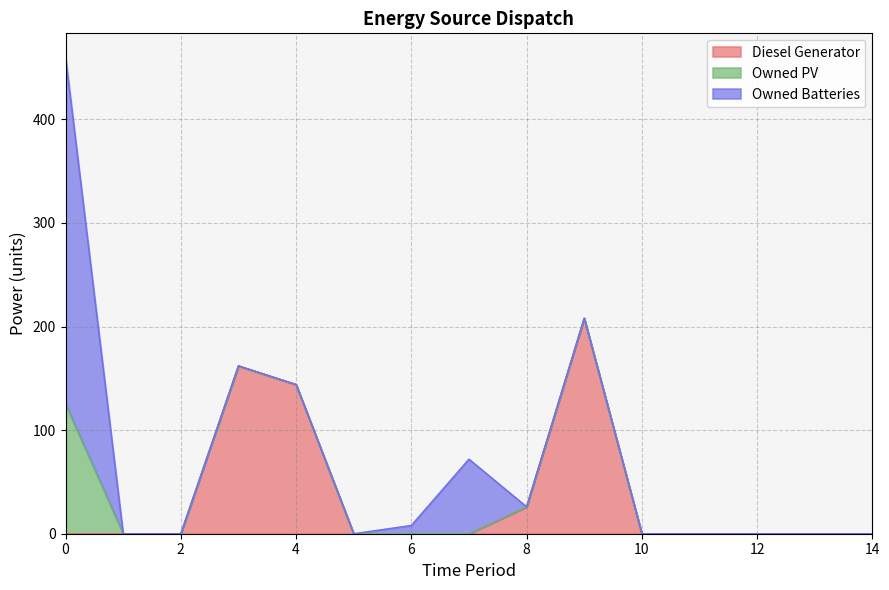

Reading left to right, transcribe all the data shown in this chart.

Diesel Generator: 0	0	0	162	144	0	0	0	26	208	0	0	0	0	0
Owned PV: 125	0	0	0	0	0	0	0	0	0	0	0	0	0	0
Owned Batteries: 335	0	0	0	0	0	8	72	0	0	0	0	0	0	0